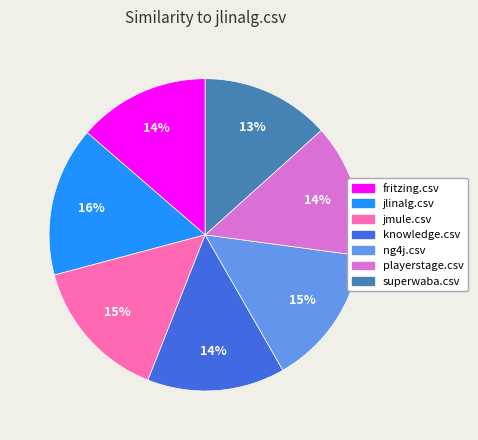

How many segments does this pie chart have?

7